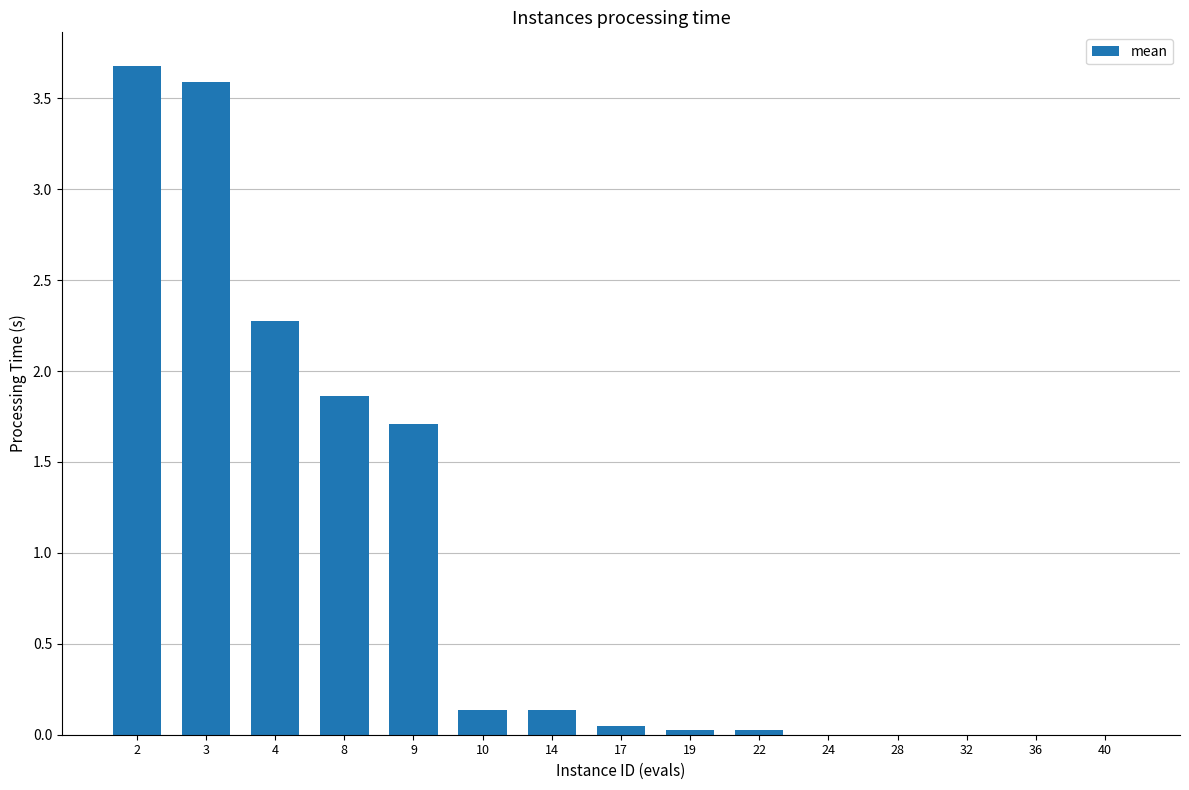

What is the maximum value shown in the chart?

3.7